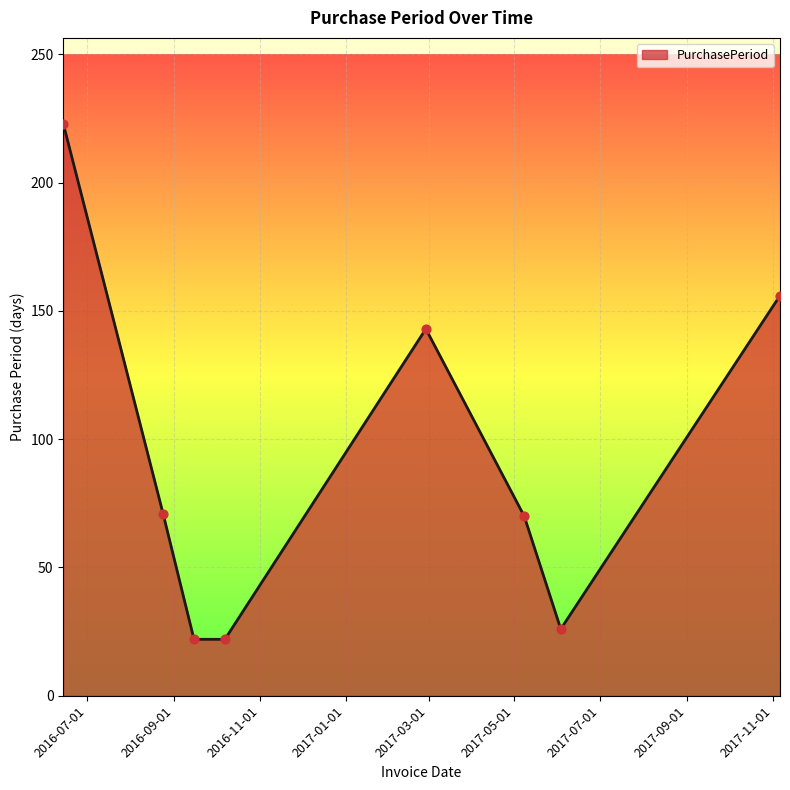

What is the average value?

92